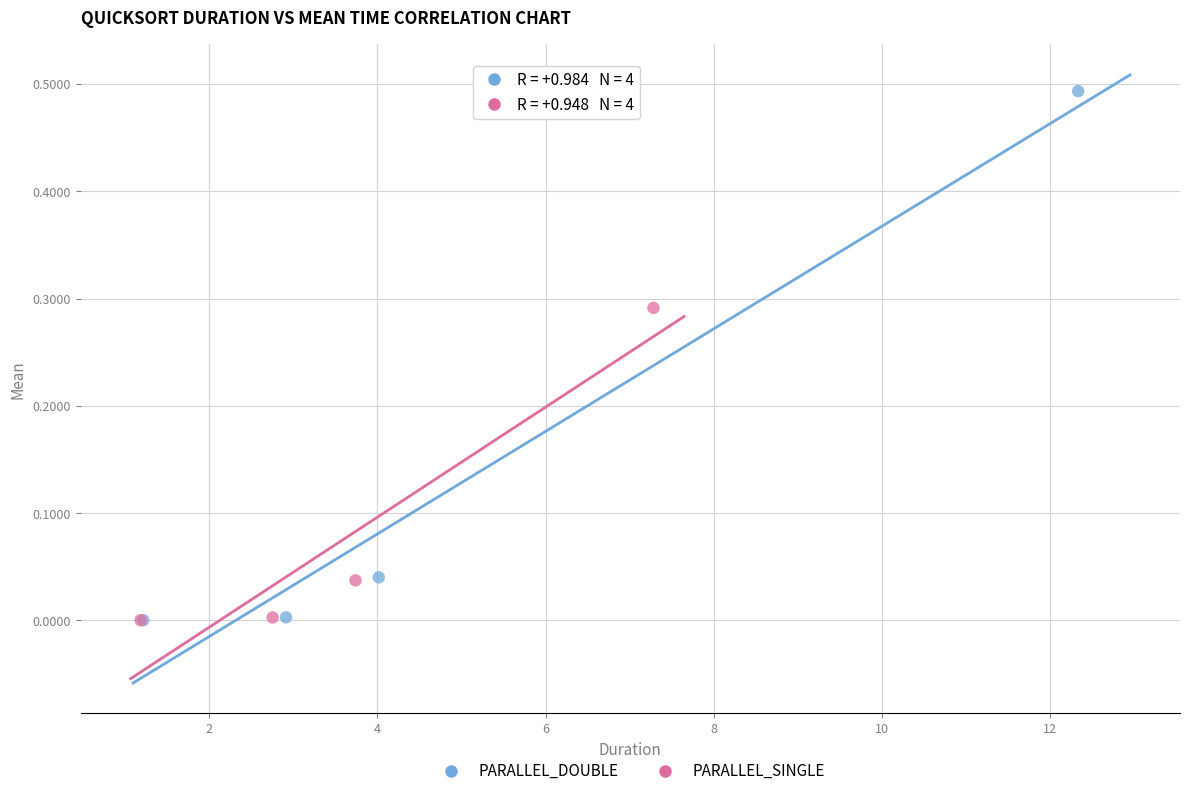

What are all the series names shown in the legend?

PARALLEL_DOUBLE, PARALLEL_SINGLE